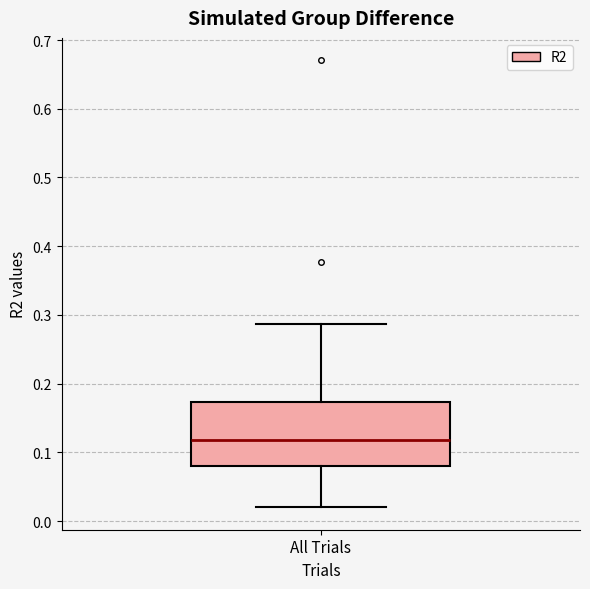

Transcribe this box plot: give where the median line is, the range the box spans, and where the two whiskers end, as read against the y-axis. The values are not printed on the chart, so give them approximately, as read against the axis.

median 0.12, box 0.08 to 0.17, whiskers 0.02 to 0.29